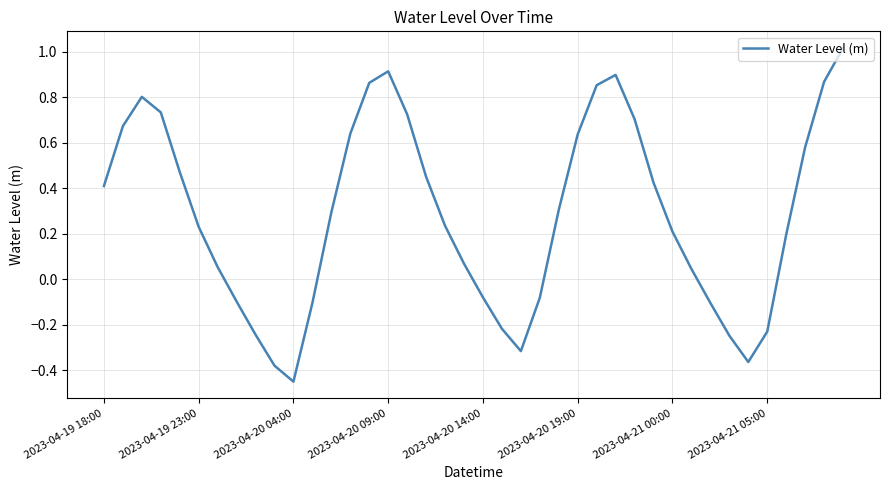

How many positive values are there?

27